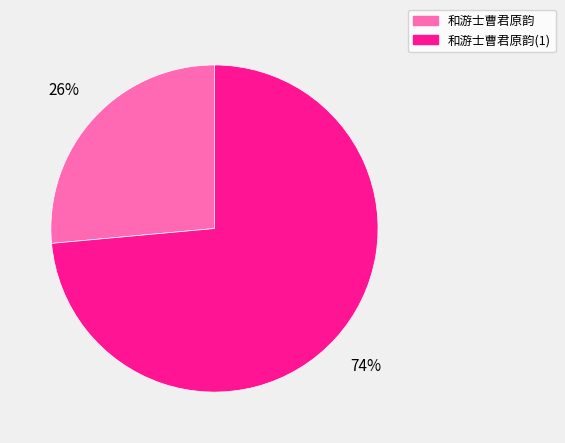

Count the number of slices in the pie.

2